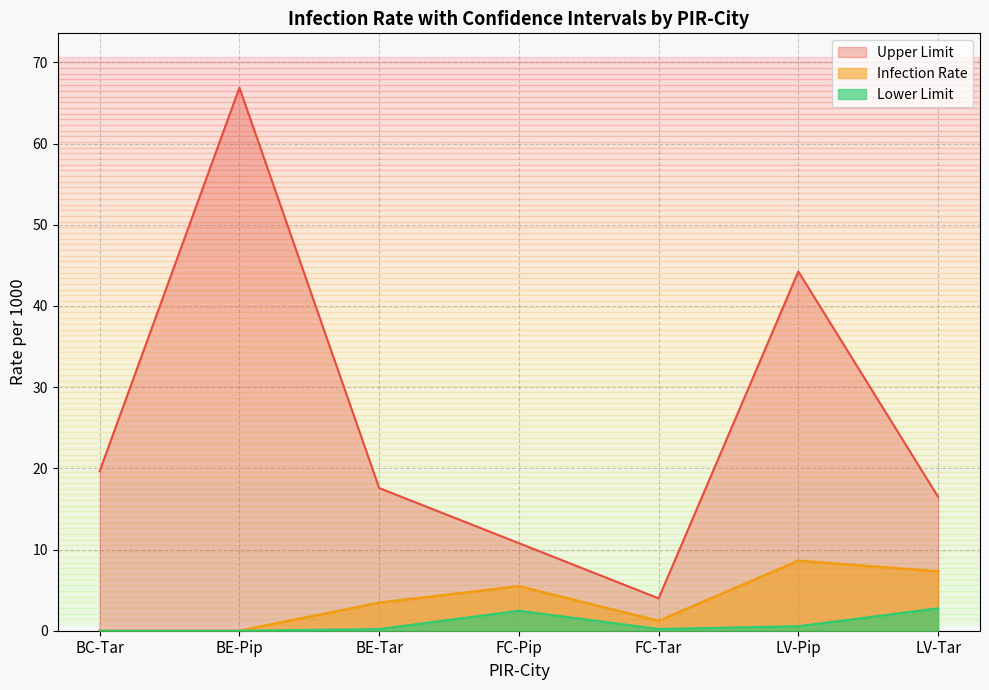

Which series changed the most between BE-Pip and LV-Pip?

Upper Limit